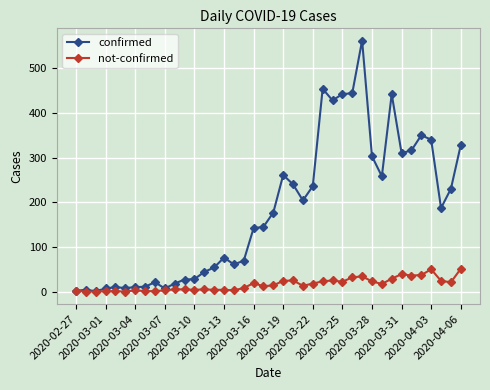

True or false: not-confirmed has more than 0 points higher than both neighbors.

True